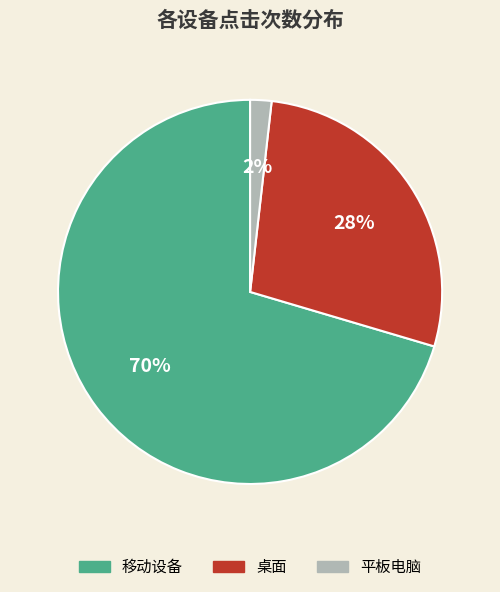

Is the sum of 桌面 and 移动设备 greater than half?

Yes